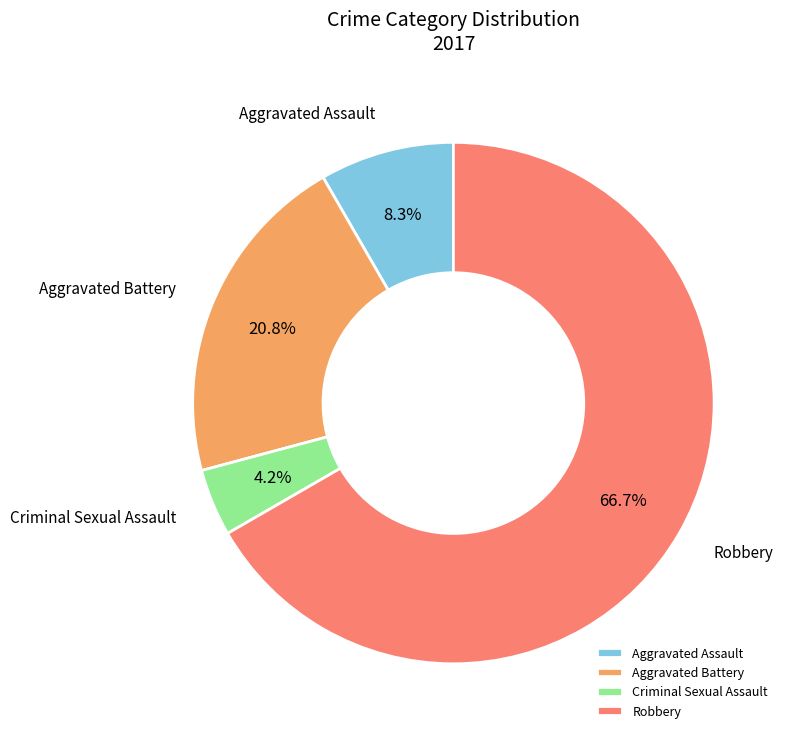

What is the smallest slice in the pie chart?

Criminal Sexual Assault